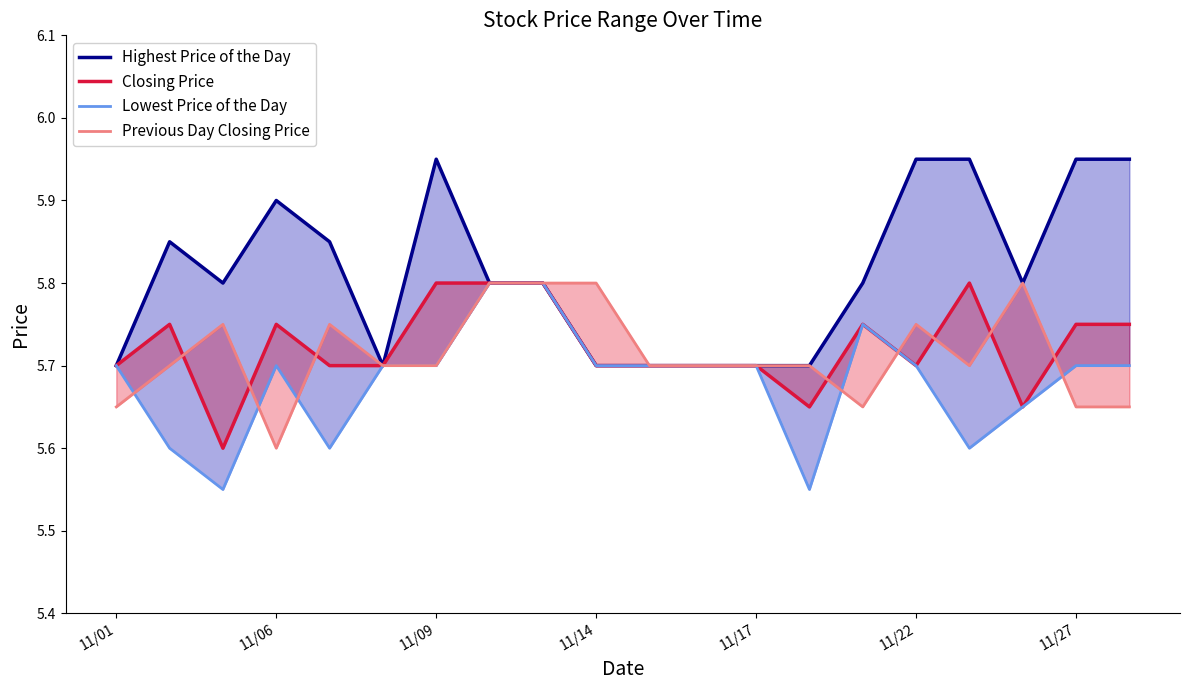

Which has a higher value, 9 or 11?

9